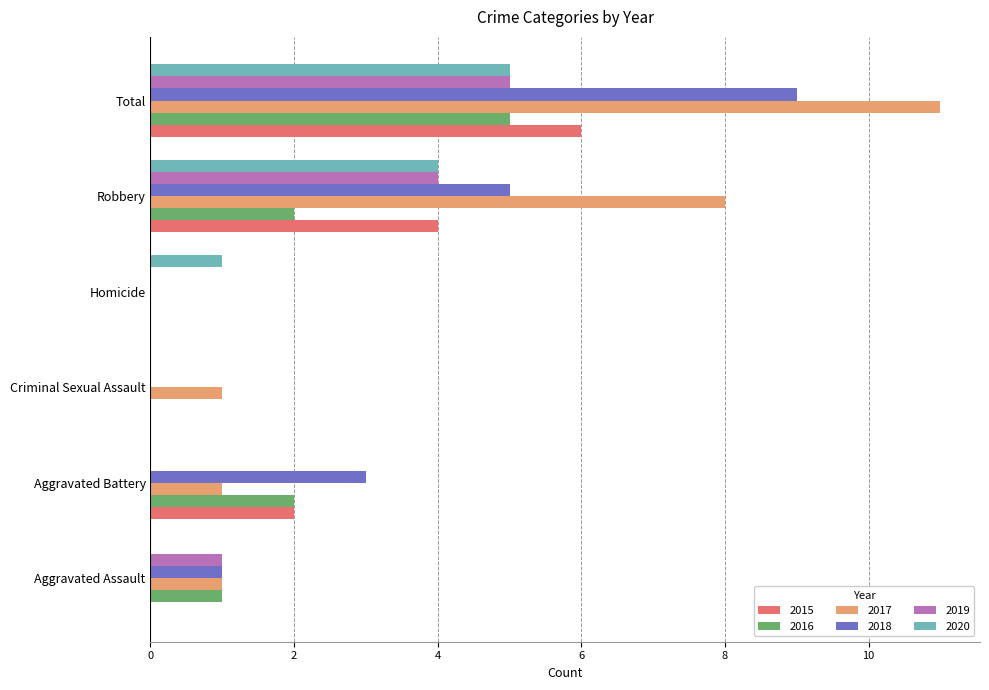

The value of 2020 at Aggravated Battery is -2. True or false?

False